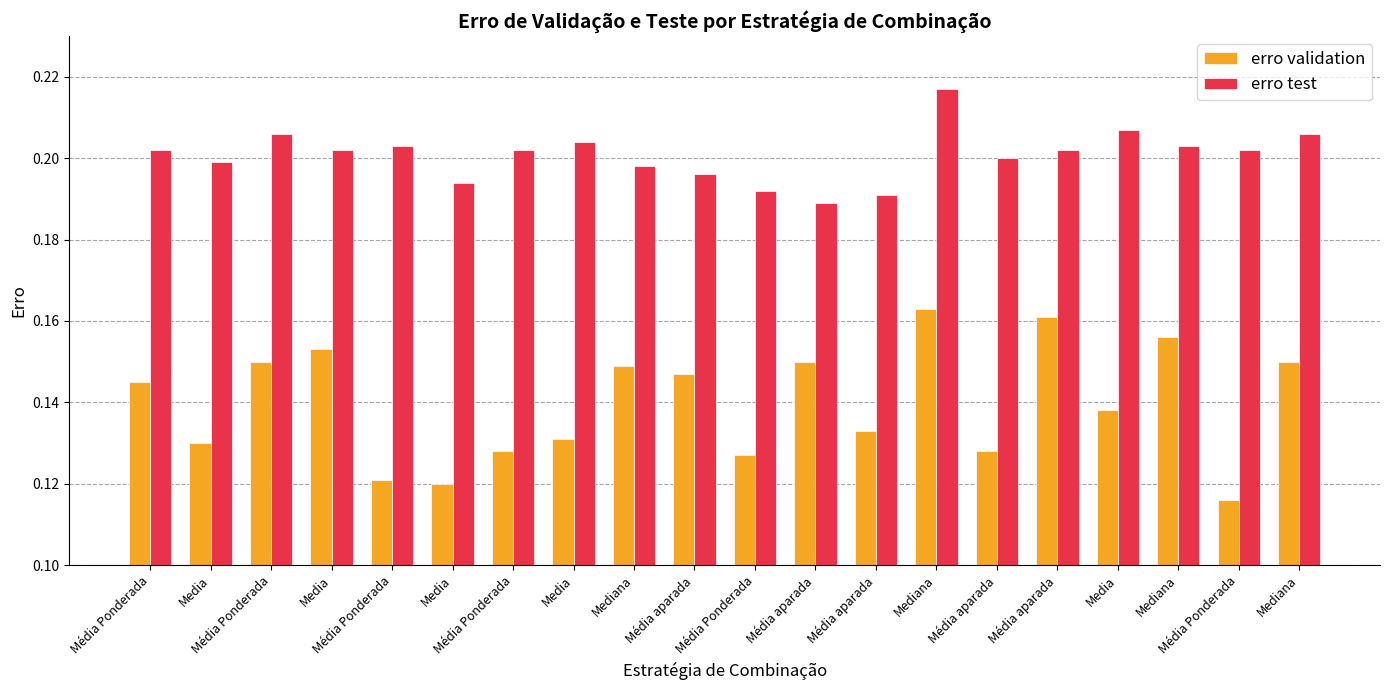

Are the bars horizontal?

No